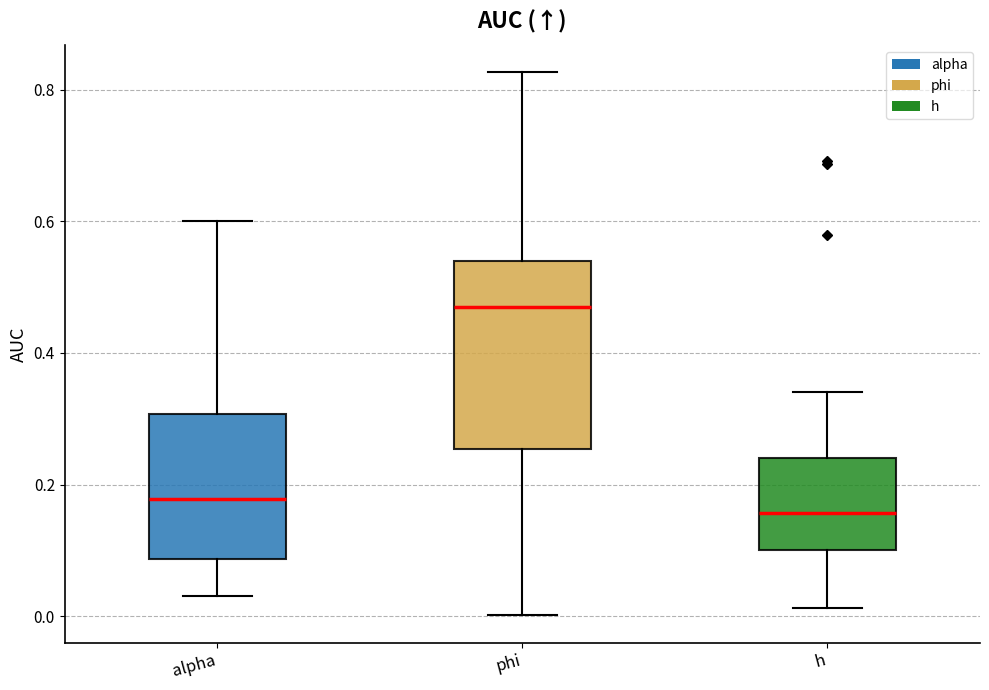

Which box has the lowest median line?

h